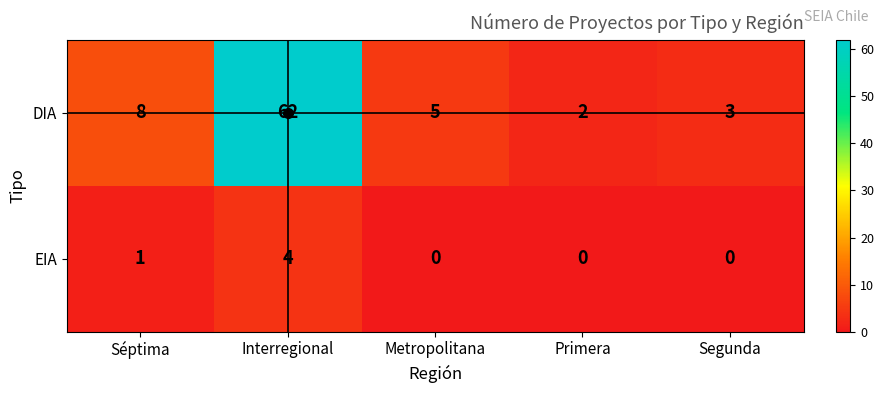

How many positive values does the EIA series have?

2